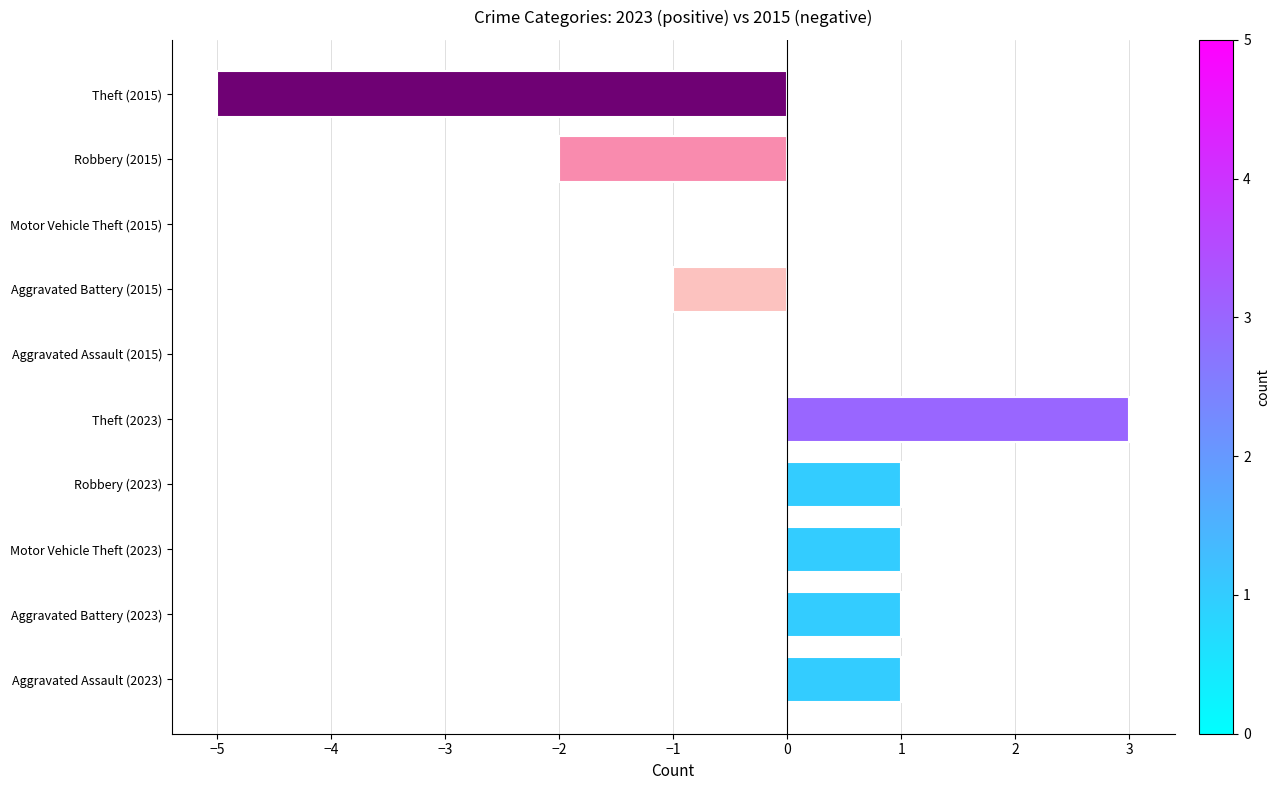

How many data points does each series have?

10